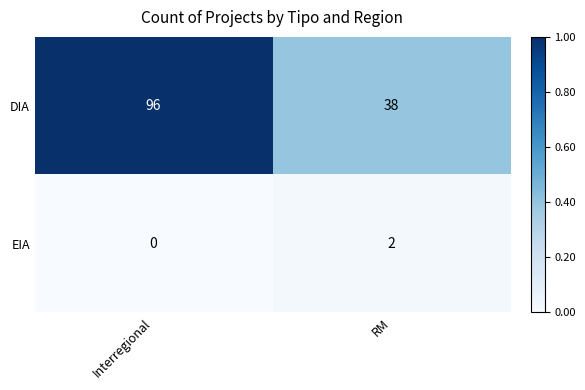

Count the number of data series in this chart.

2